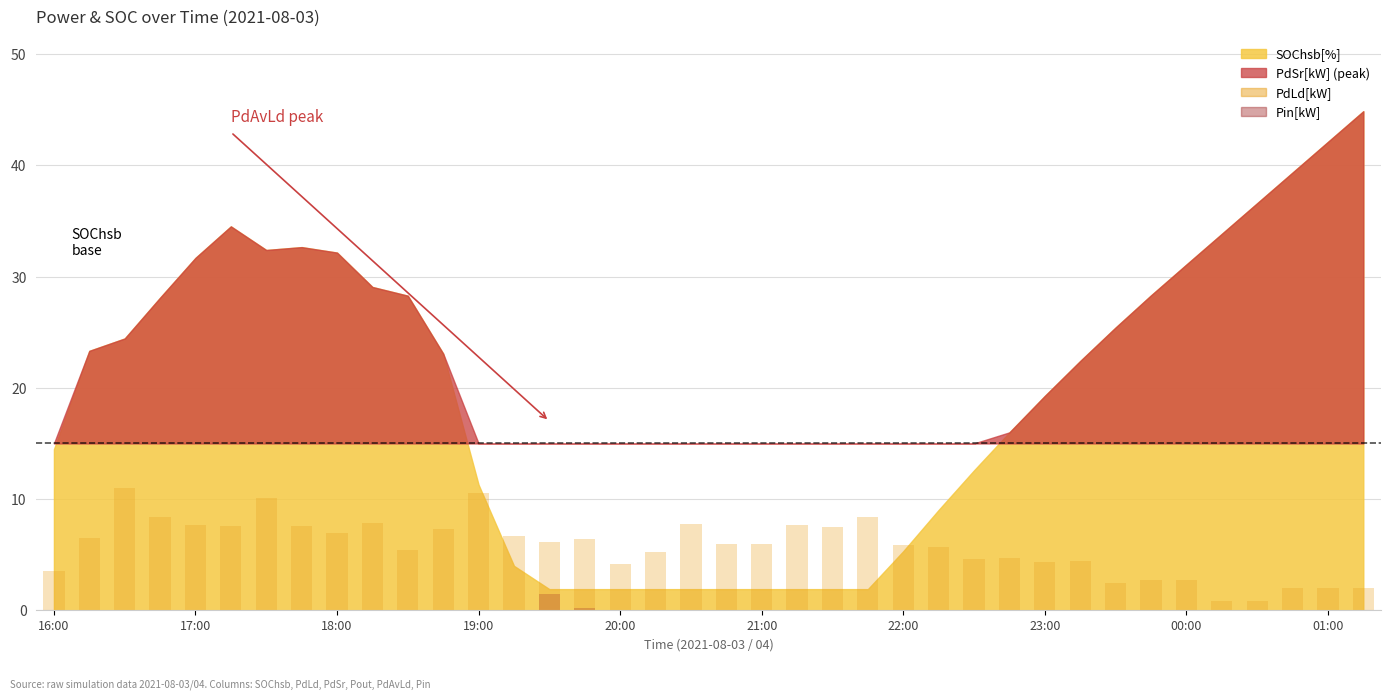

Between 19 and 28, which series saw the biggest shift?

PdLd[kW]